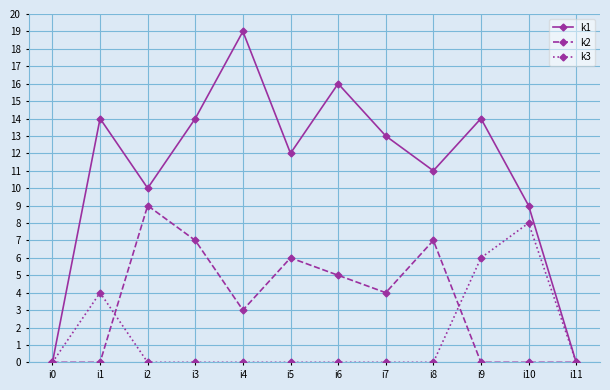

In k1, how many points are lower than both neighbors (excluding endpoints)?

3